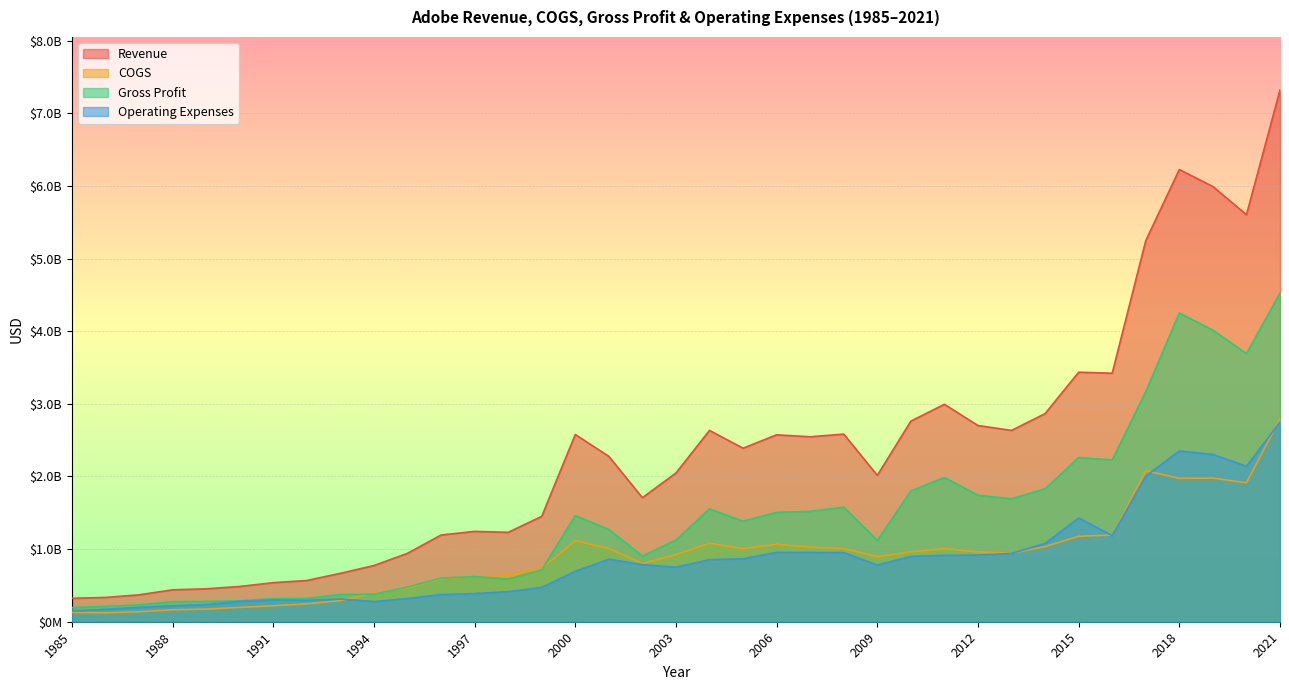

List the labels in order of Operating Expenses value, largest first.

2021, 2018, 2019, 2020, 2017, 2015, 2016, 2014, 2006, 2007, 2008, 2013, 2012, 2011, 2010, 2005, 2001, 2004, 2002, 2009, 2003, 2000, 1999, 1998, 1997, 1996, 1995, 1993, 1991, 1992, 1990, 1994, 1989, 1988, 1987, 1986, 1985